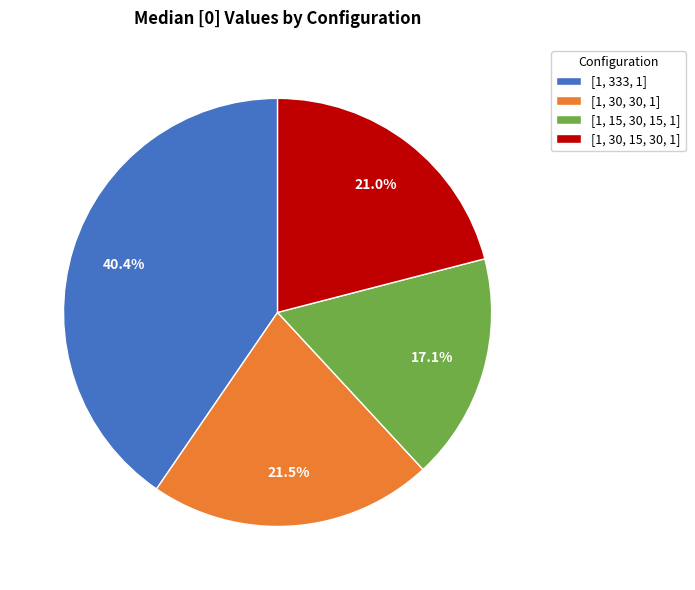

To the nearest percent, what is the combined percentage of [1, 15, 30, 15, 1] and [1, 333, 1]?

58%